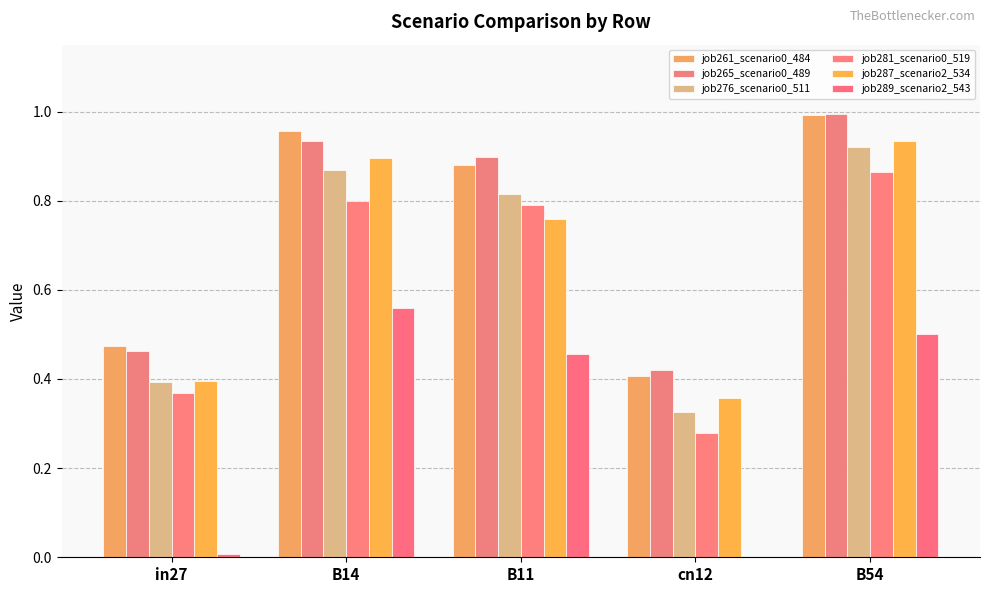

What is the label of the 3rd bar from the left?

B11